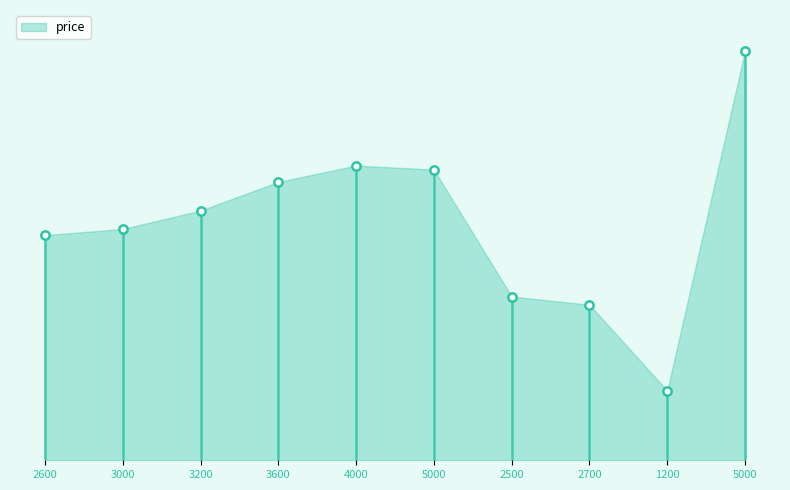

Approximately how many times larger is the value at 3600 compared to 2700?

1.8